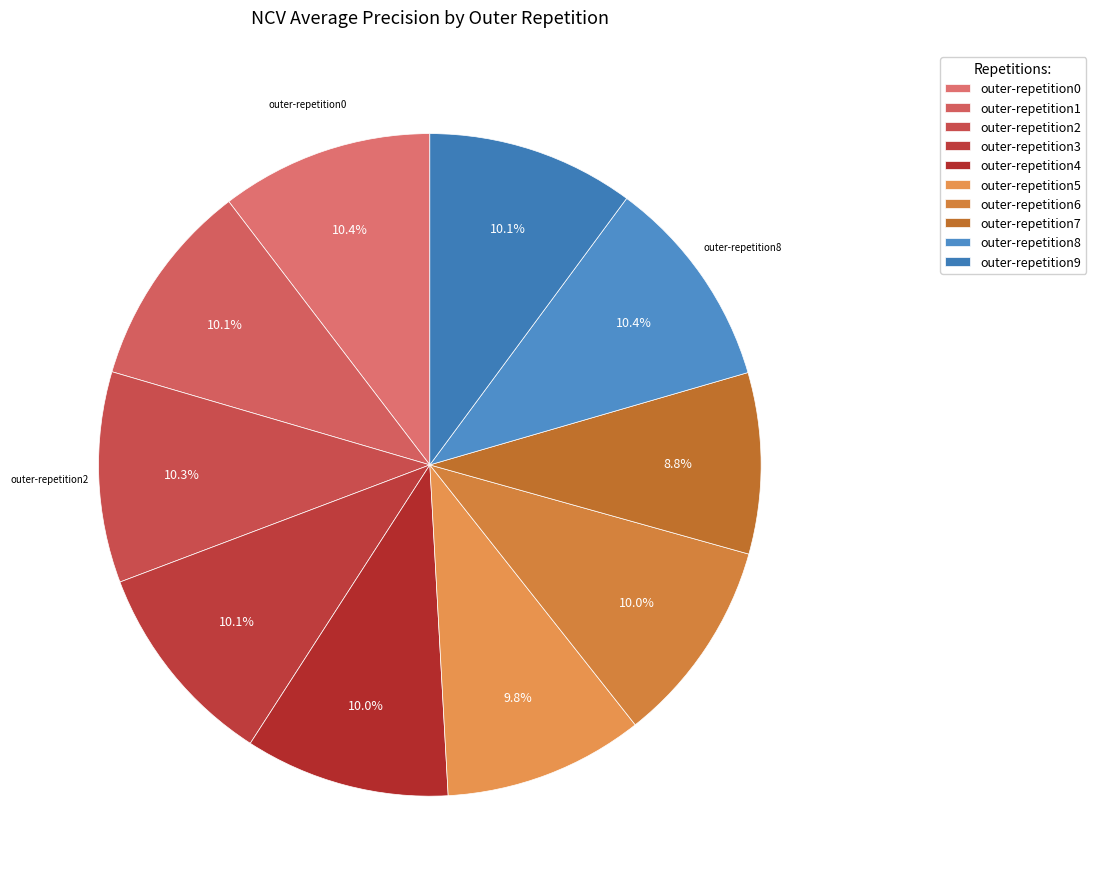

Between outer-repetition9 and outer-repetition6, which is larger?

outer-repetition9